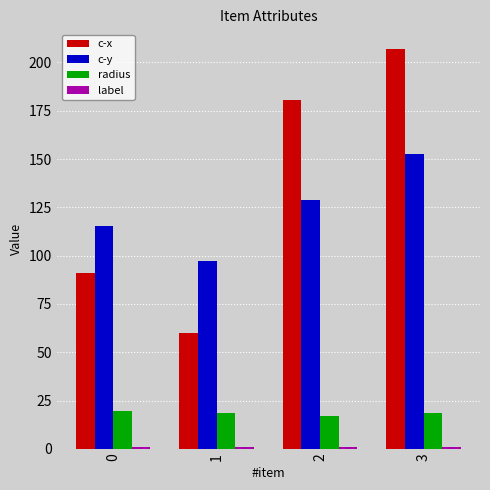

Which series has the widest spread of values?

c-x